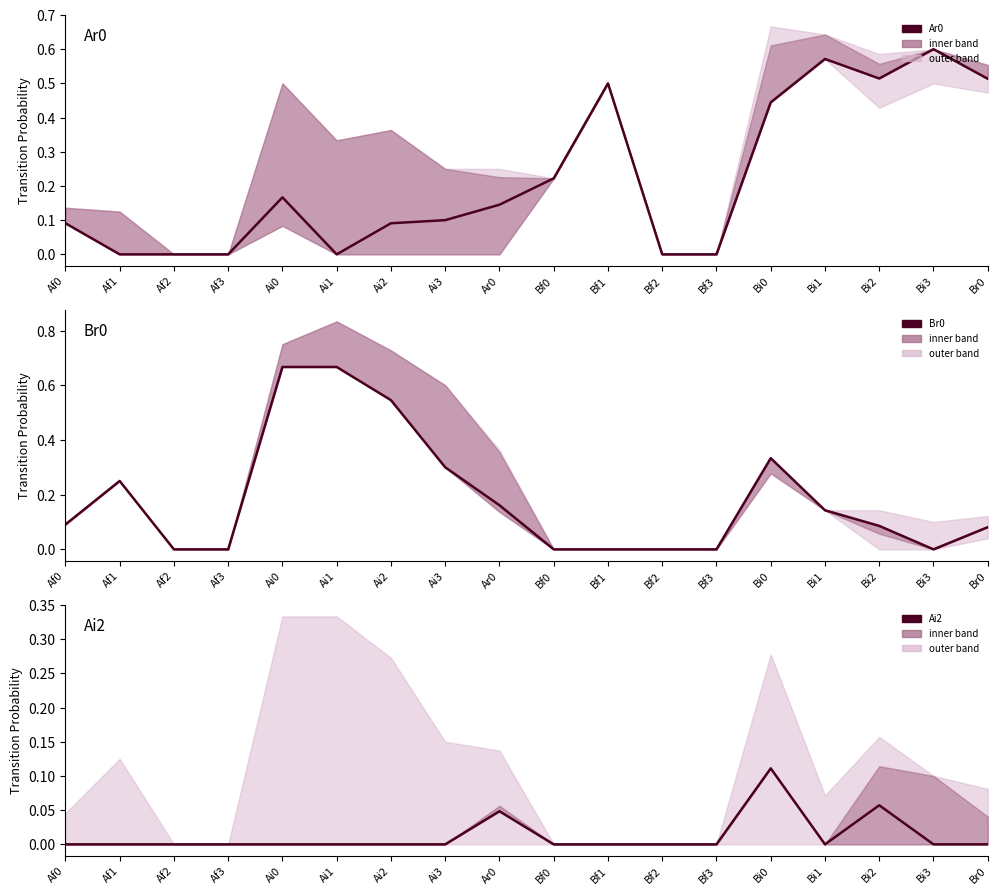

At which label does Br0 reach its peak?

Ai0